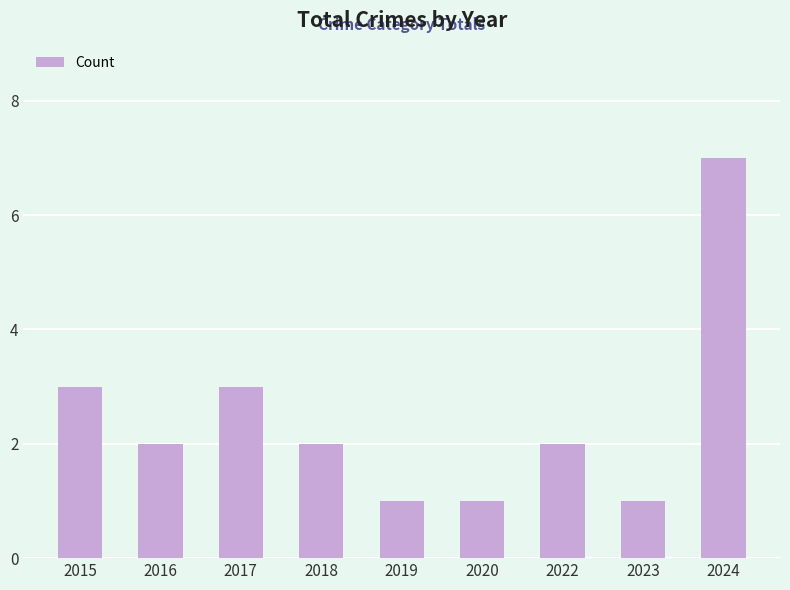

What is the greatest value displayed?

7